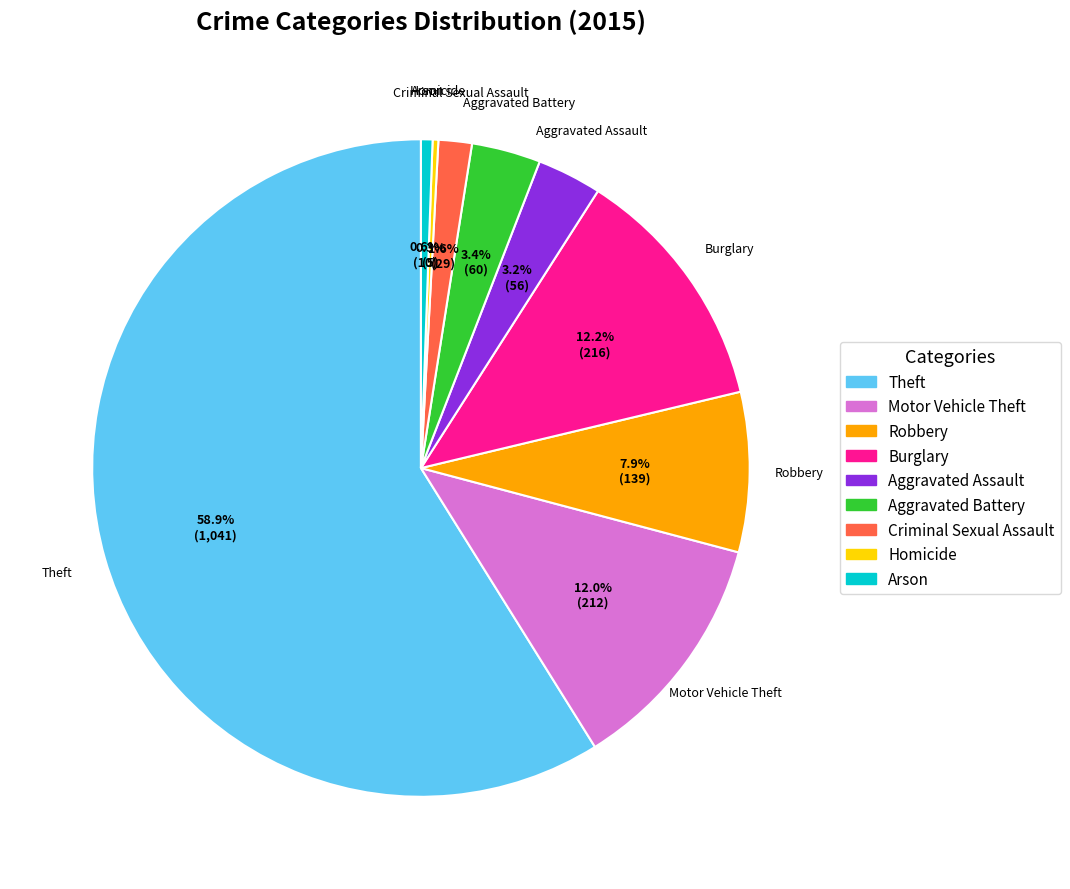

What is the largest slice in the pie chart?

Theft